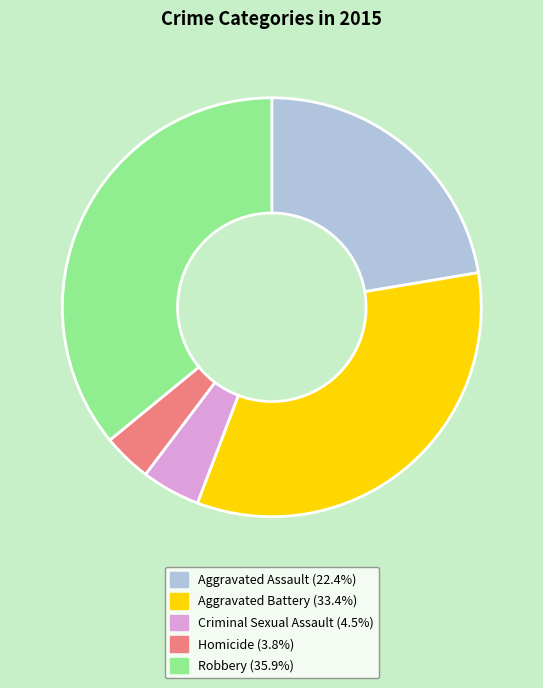

Do Robbery (35.9%) and Aggravated Assault (22.4%) together represent more than half of the pie?

Yes